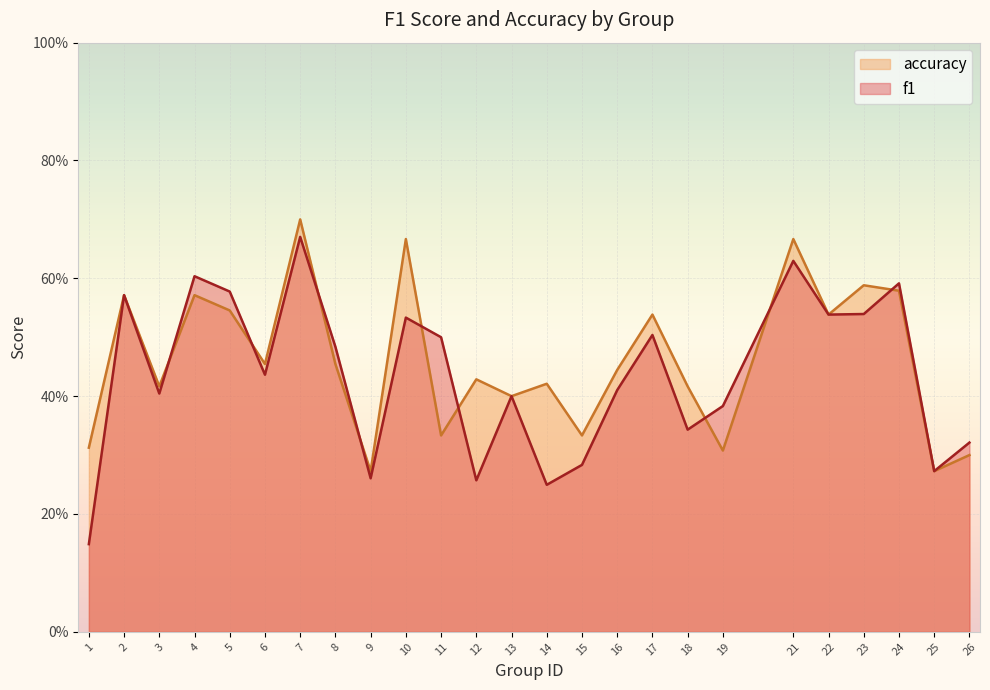

What is the difference between the maximum and minimum values in the accuracy series?

0.4